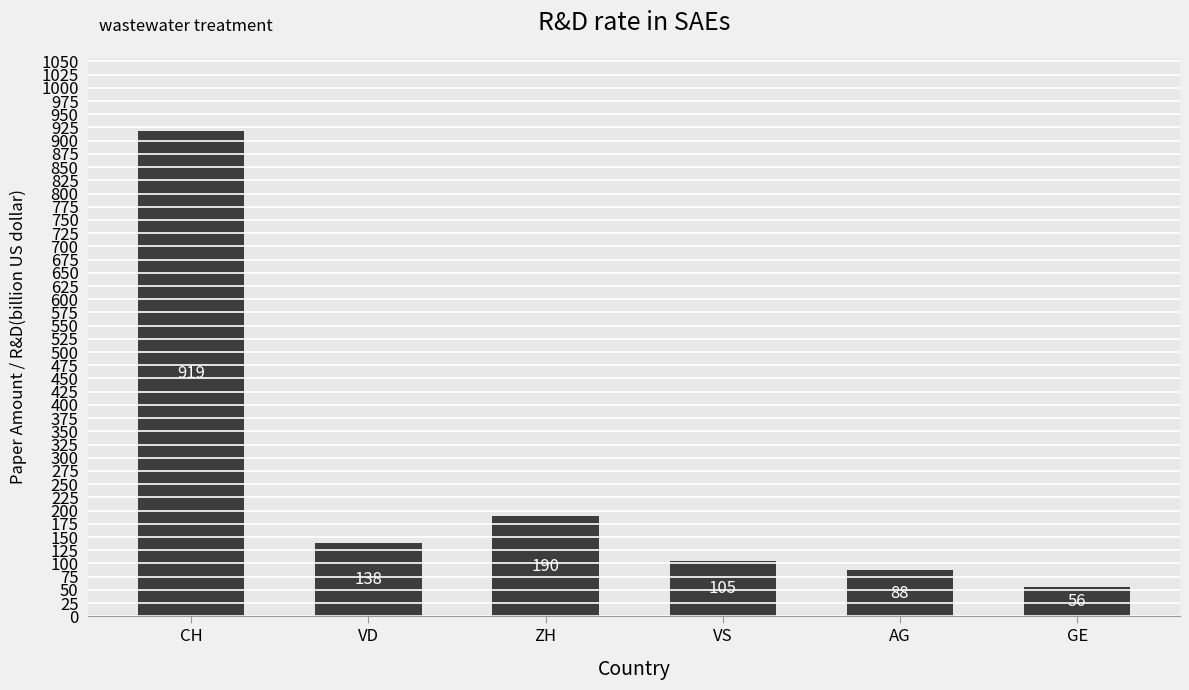

What is the average value?

249